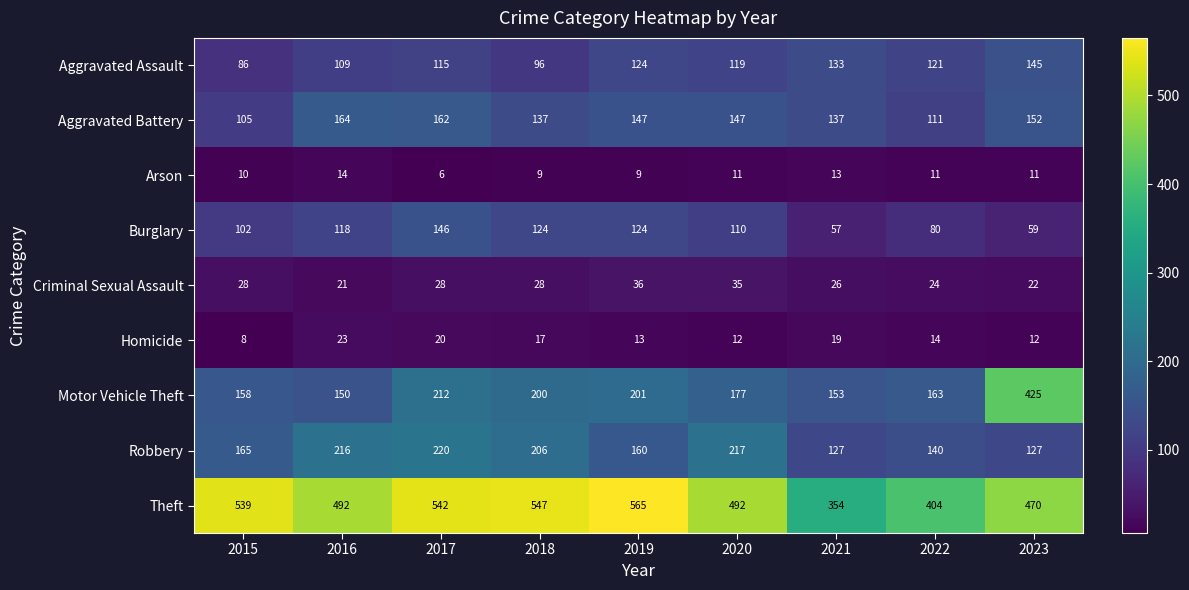

What is the total value across all series at 2023?

1423